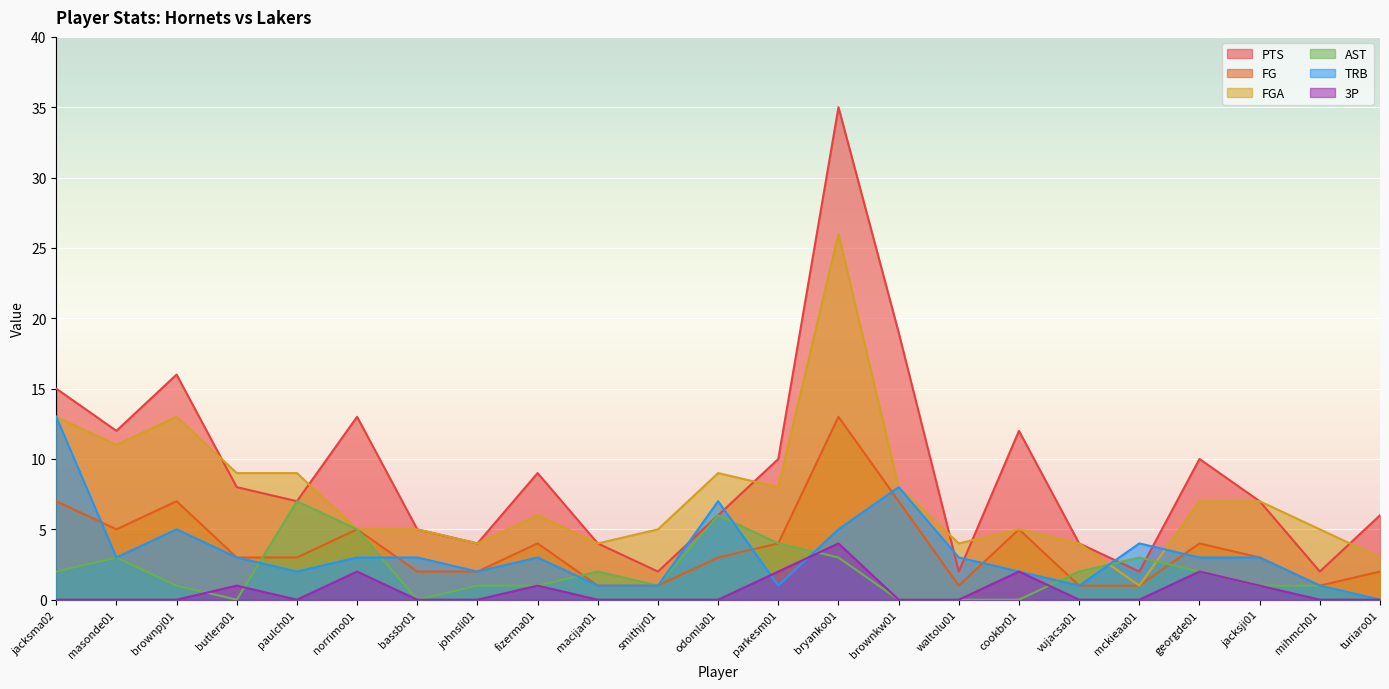

In AST, how many points are lower than both neighbors (excluding endpoints)?

3